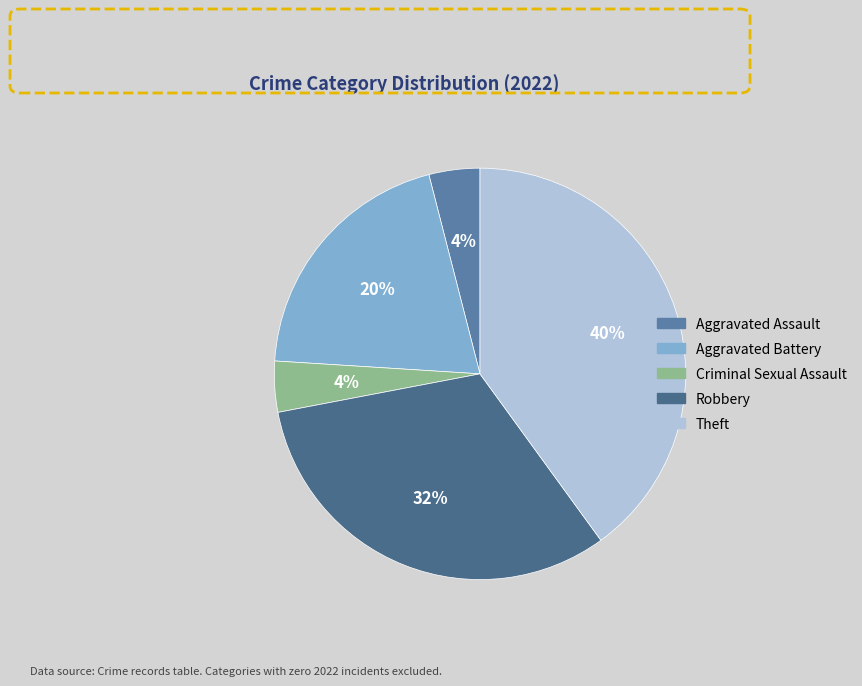

How many segments does this pie chart have?

5